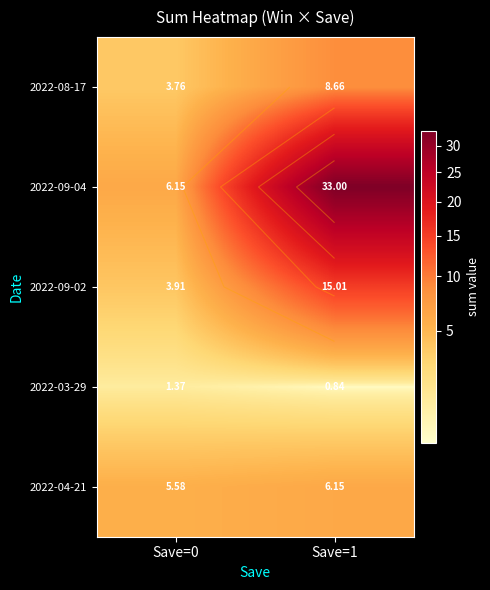

Count the number of data series in this chart.

5